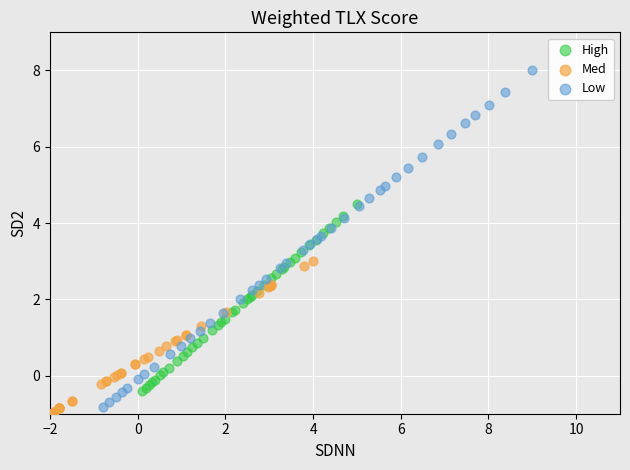

Which series reaches the minimum Y coordinate?

Med